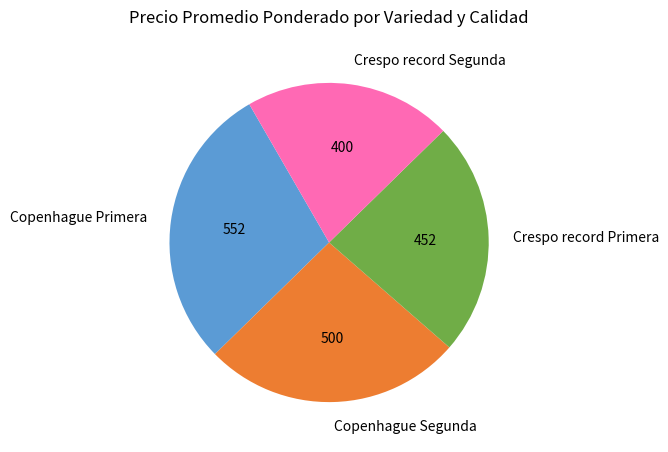

Is Copenhague Primera the majority of the pie?

No